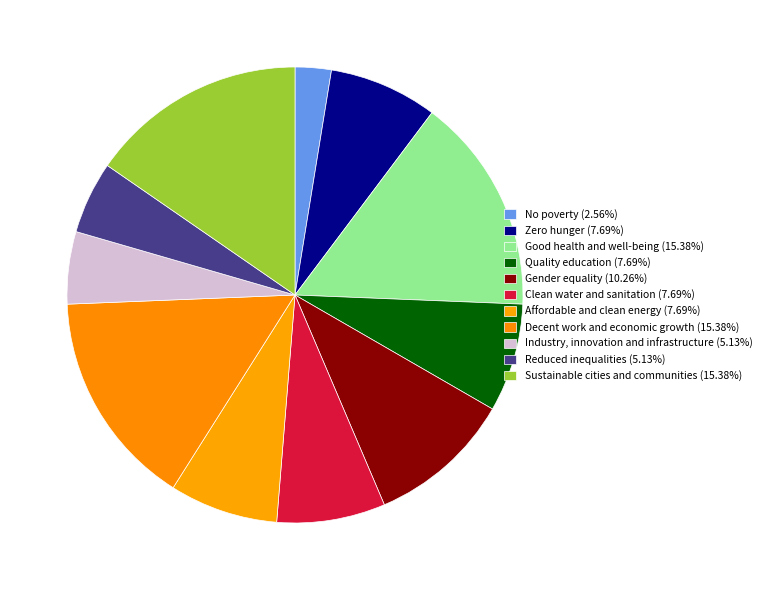

What is the smallest slice in the pie chart?

No poverty